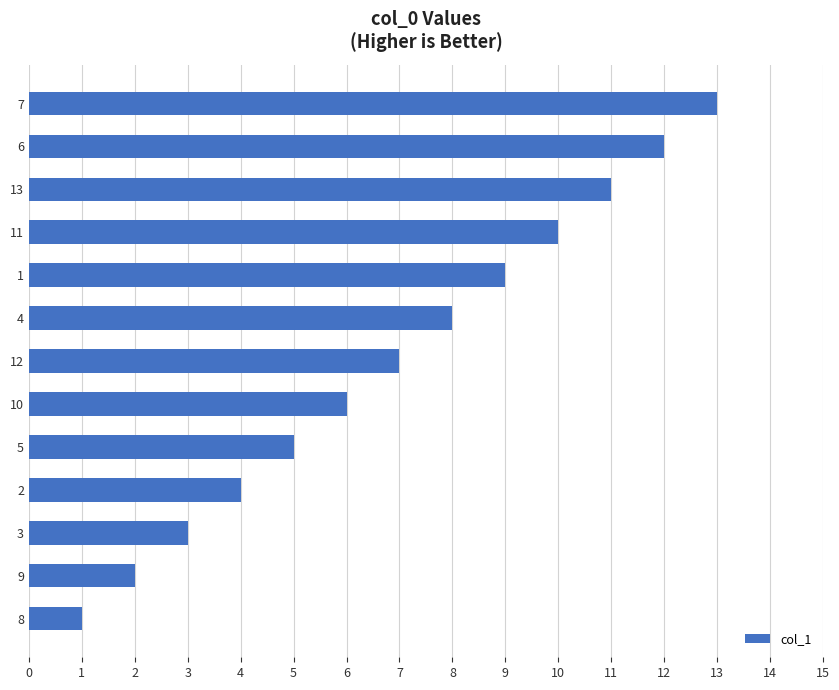

Is it true that the value at 2 is 2?

False